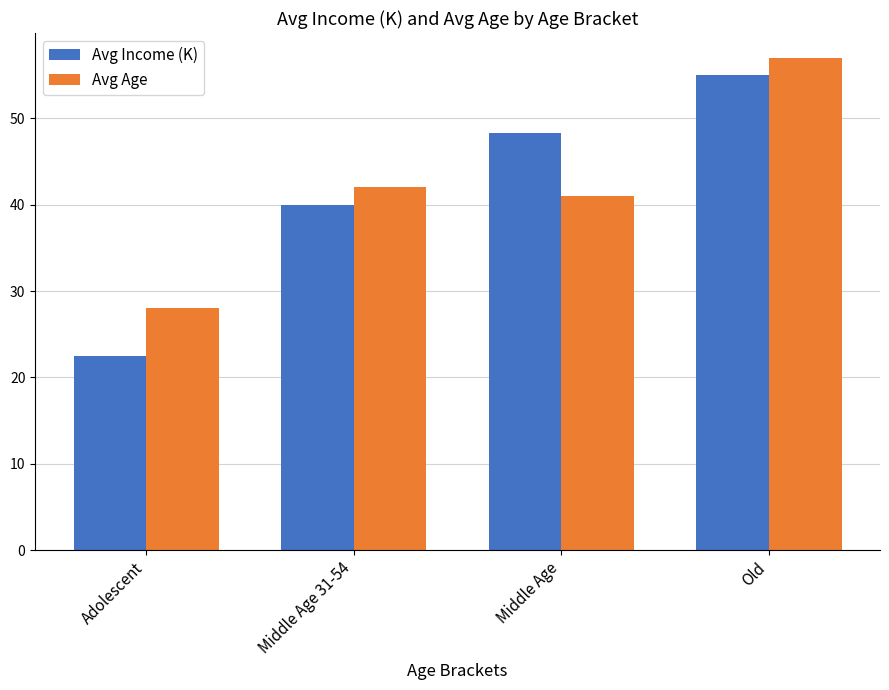

What is the difference between the Avg Age values at Adolescent and Middle Age 31-54?

14.0